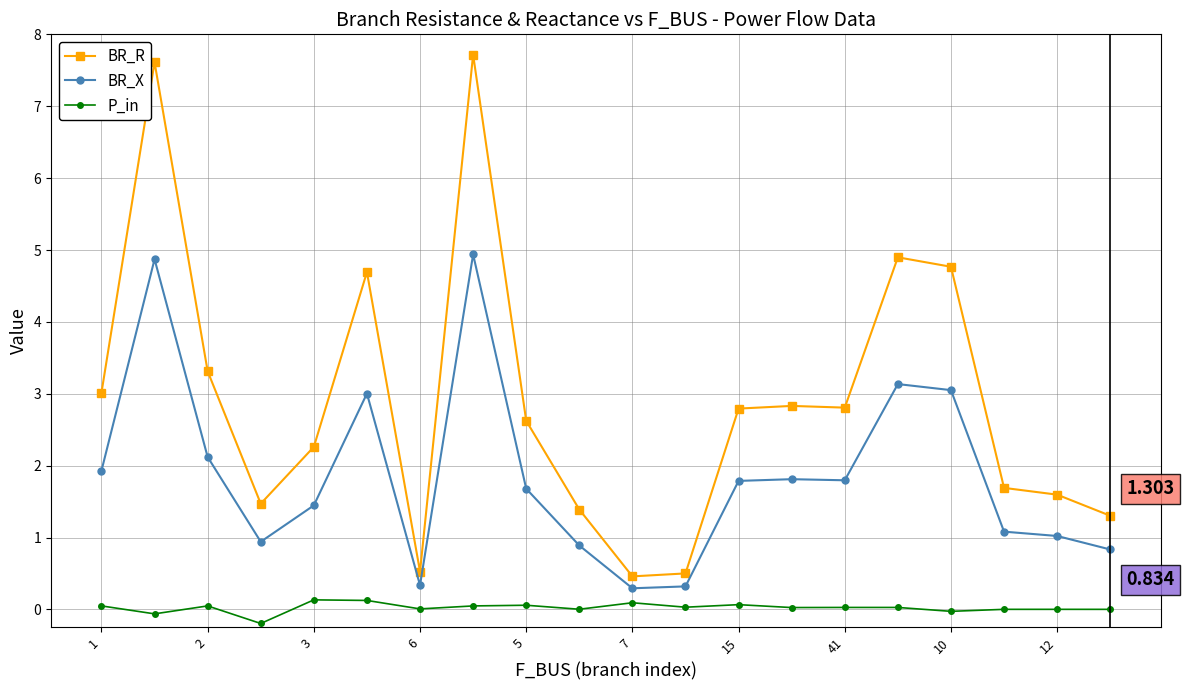

What are all the series names shown in the legend?

BR_R, BR_X, P_in